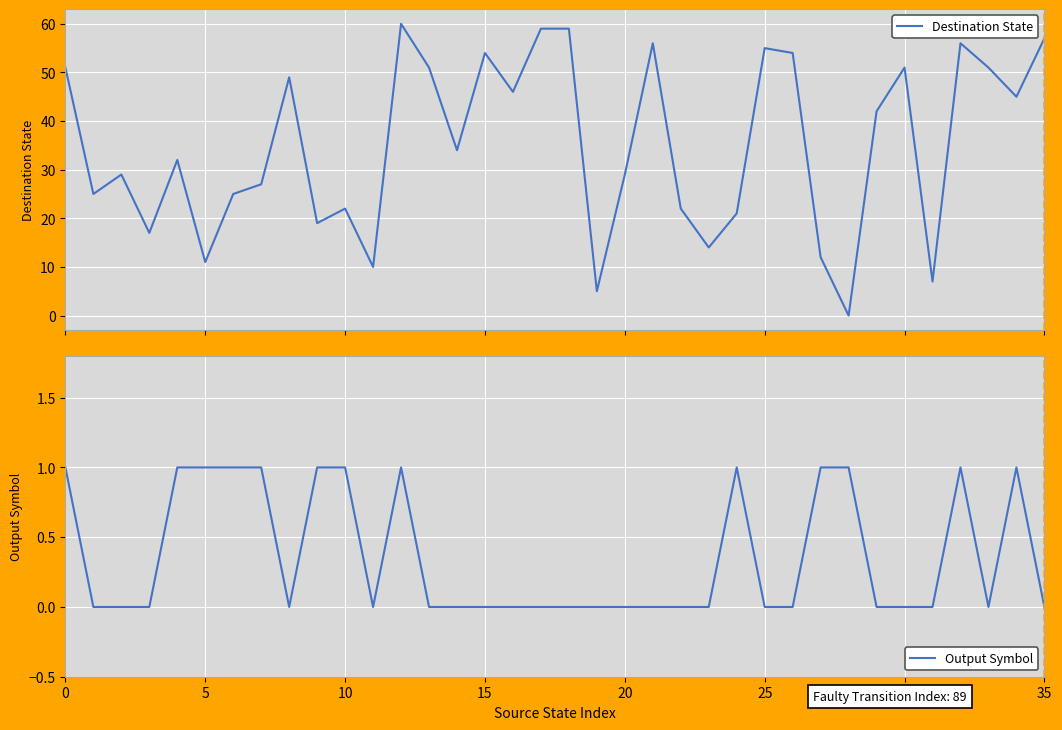

Which series has the largest total across all categories?

Destination State